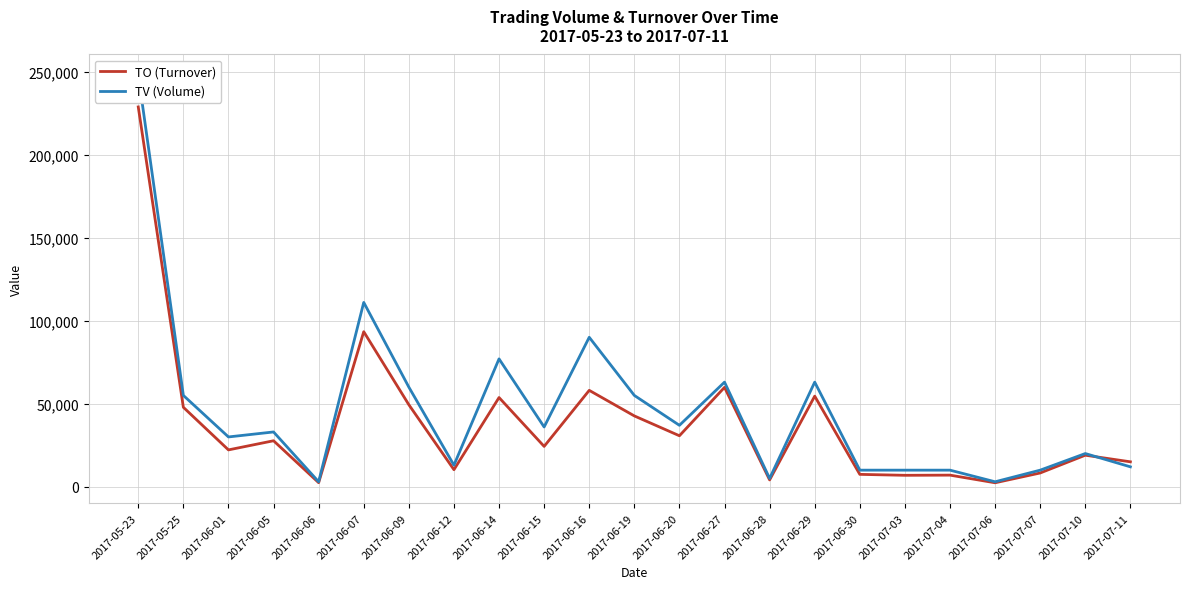

Reading right to left, extract all data points from this chart.

TO (Turnover): 2017-07-11=15020	2017-07-10=19000	2017-07-07=8300	2017-07-06=2400	2017-07-04=7000	2017-07-03=6900	2017-06-30=7460	2017-06-29=54560	2017-06-28=4120	2017-06-27=59850	2017-06-20=30710	2017-06-19=42660	2017-06-16=58050	2017-06-15=24300	2017-06-14=53720	2017-06-12=10270	2017-06-09=49400	2017-06-07=93370	2017-06-06=2460	2017-06-05=27700	2017-06-01=22200	2017-05-25=47850	2017-05-23=228710
TV (Volume): 2017-07-11=12000	2017-07-10=20000	2017-07-07=10000	2017-07-06=3000	2017-07-04=10000	2017-07-03=10000	2017-06-30=10000	2017-06-29=63000	2017-06-28=5000	2017-06-27=63000	2017-06-20=37000	2017-06-19=55000	2017-06-16=90000	2017-06-15=36000	2017-06-14=77000	2017-06-12=13000	2017-06-09=60000	2017-06-07=111000	2017-06-06=3000	2017-06-05=33000	2017-06-01=30000	2017-05-25=55000	2017-05-23=248000